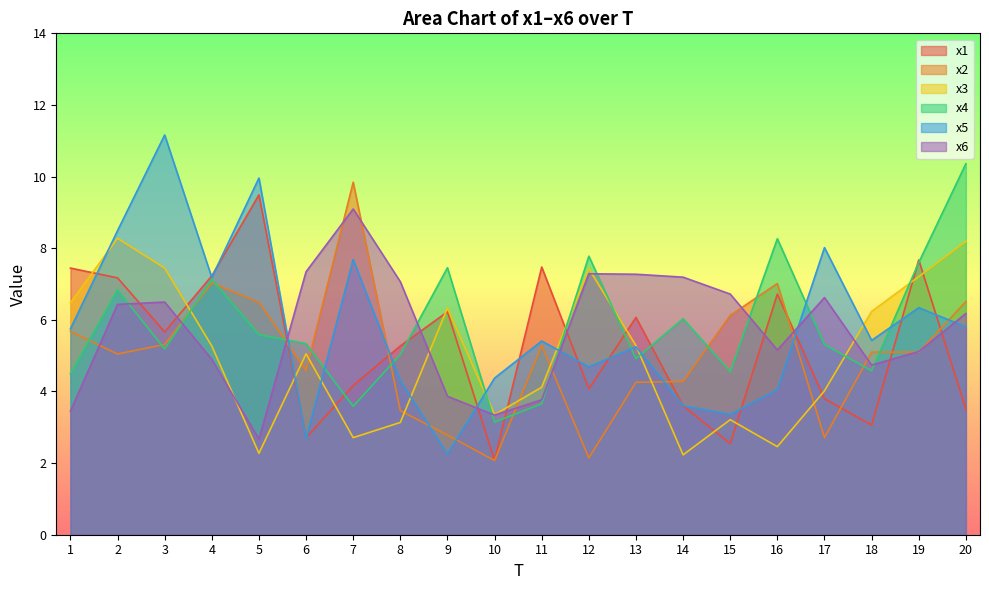

Reading left to right, transcribe all the data shown in this chart.

x1: 1=7.4	2=7.2	3=5.7	4=7.2	5=9.5	6=2.7	7=4.2	8=5.3	9=6.2	10=2.1	11=7.5	12=4.1	13=6.1	14=3.6	15=2.5	16=6.7	17=3.8	18=3.1	19=7.7	20=3.5
x2: 1=5.7	2=5.0	3=5.3	4=7.0	5=6.5	6=4.6	7=9.8	8=3.5	9=2.8	10=2.1	11=5.3	12=2.1	13=4.3	14=4.3	15=6.1	16=7.0	17=2.7	18=5.1	19=5.1	20=6.5
x3: 1=6.5	2=8.3	3=7.4	4=5.3	5=2.3	6=5.0	7=2.7	8=3.1	9=6.3	10=3.4	11=4.1	12=7.4	13=5.3	14=2.2	15=3.2	16=2.5	17=4.0	18=6.2	19=7.2	20=8.2
x4: 1=4.5	2=6.8	3=5.2	4=7.1	5=5.6	6=5.3	7=3.6	8=5.0	9=7.5	10=3.1	11=3.7	12=7.8	13=4.9	14=6.0	15=4.6	16=8.3	17=5.3	18=4.6	19=7.6	20=10.4
x5: 1=5.7	2=8.5	3=11.2	4=7.2	5=10.0	6=2.7	7=7.7	8=4.3	9=2.3	10=4.4	11=5.4	12=4.7	13=5.2	14=3.6	15=3.4	16=4.0	17=8.0	18=5.4	19=6.3	20=5.8
x6: 1=3.5	2=6.4	3=6.5	4=4.9	5=2.7	6=7.3	7=9.1	8=7.1	9=3.9	10=3.3	11=3.8	12=7.3	13=7.3	14=7.2	15=6.7	16=5.2	17=6.6	18=4.7	19=5.1	20=6.2